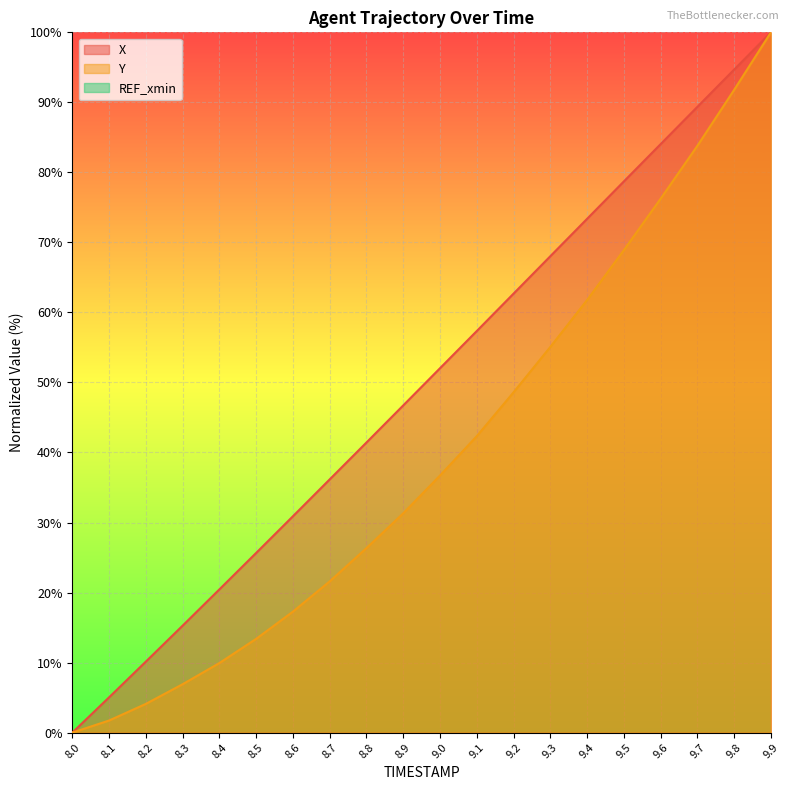

The value of X at 9.1 is 13.6. True or false?

False